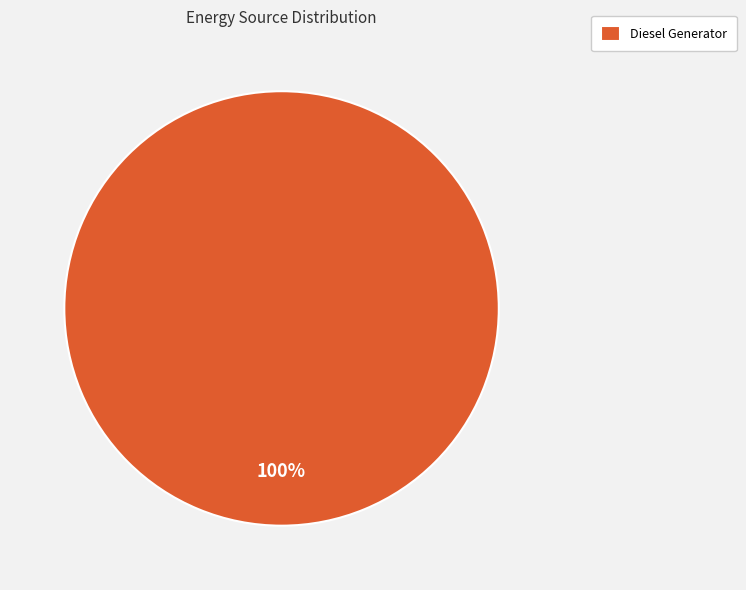

Which slice represents more than half of the pie?

Diesel Generator